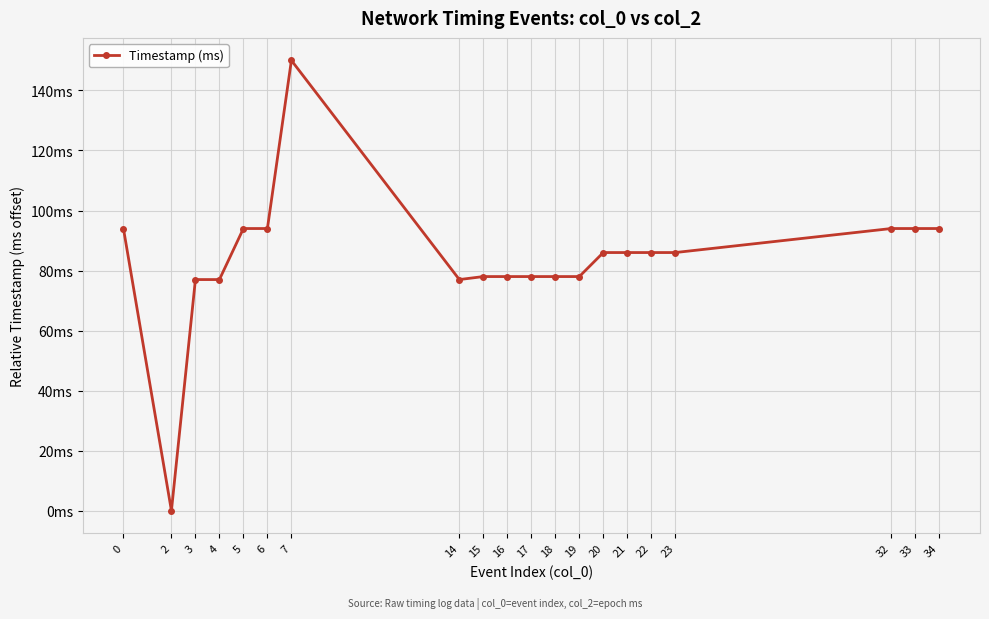

Count the number of categories in the chart.

20